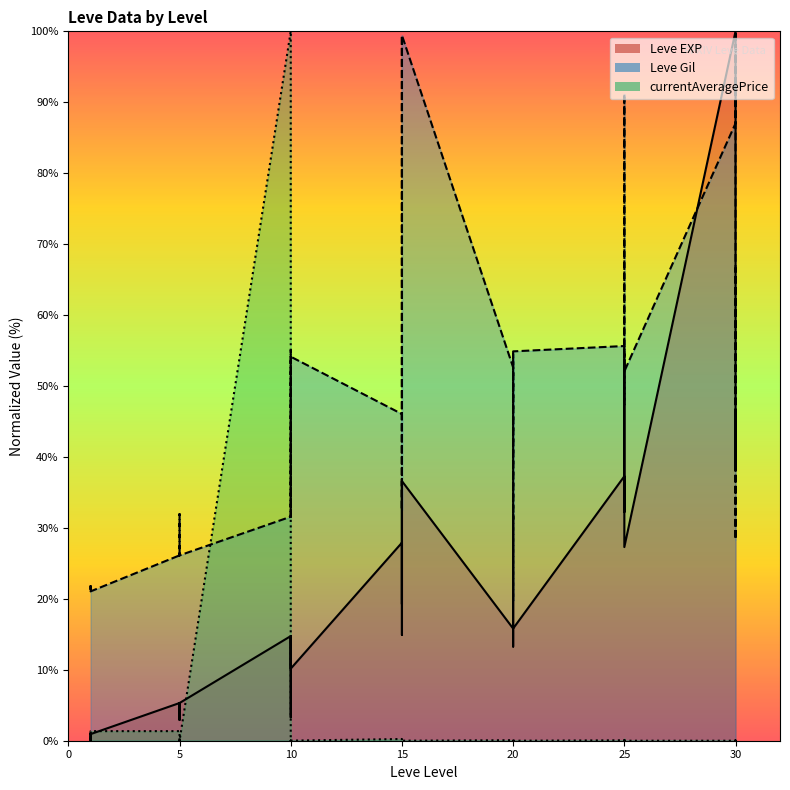

At which label is currentAveragePrice closest to 50?

1